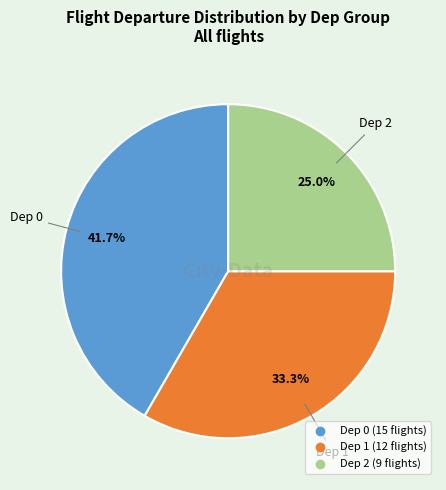

Is there any slice that represents more than half of the pie?

No